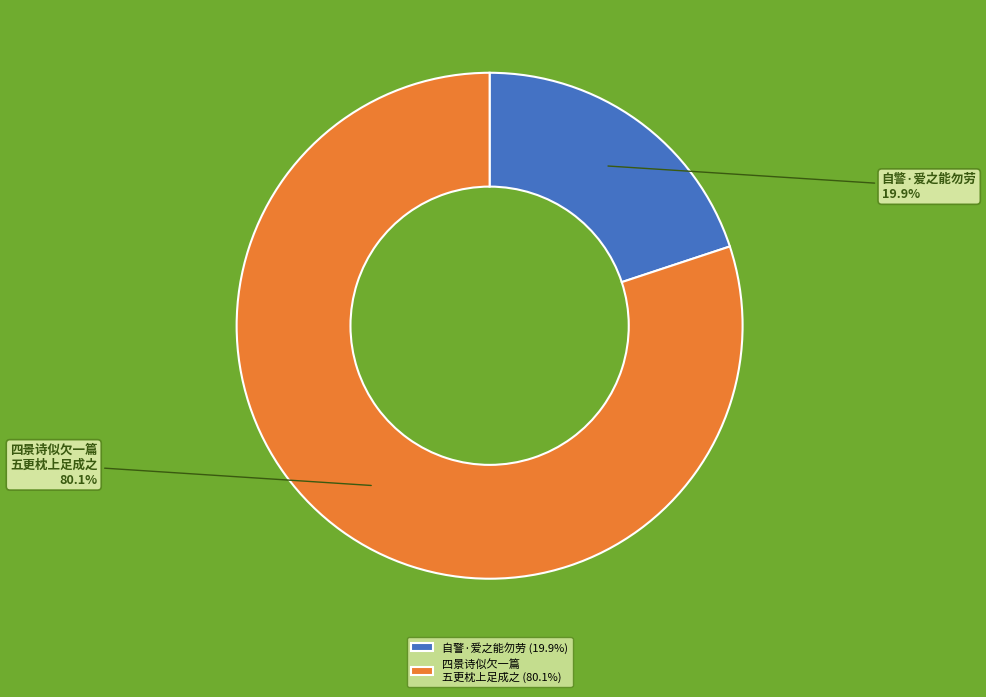

To the nearest percent, what is the difference between the largest and smallest slice percentages?

60%